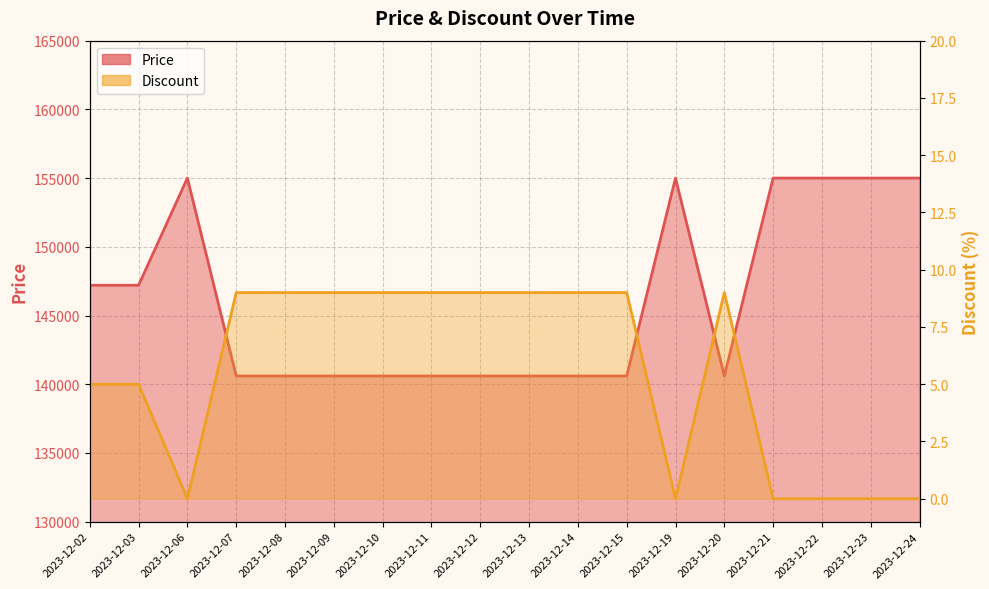

Is the value of Price at 2023-12-11 greater than the value of Discount at 2023-12-23?

Yes